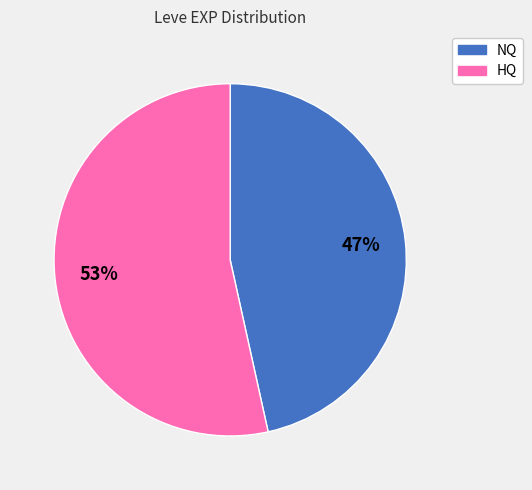

Is there any slice that represents more than half of the pie?

Yes